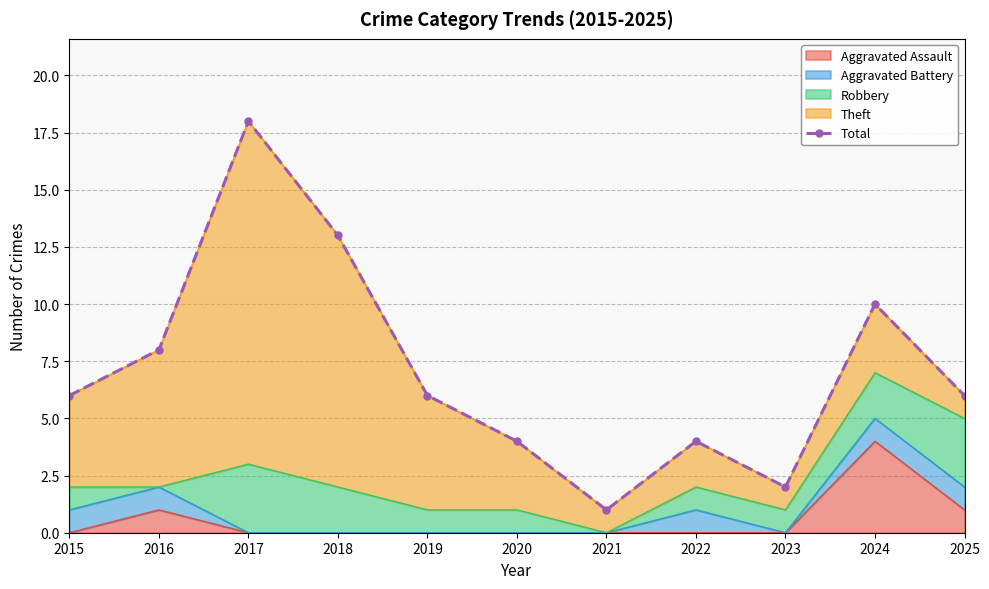

Rank the categories by value from highest to lowest.

2017, 2018, 2024, 2016, 2015, 2019, 2025, 2020, 2022, 2023, 2021